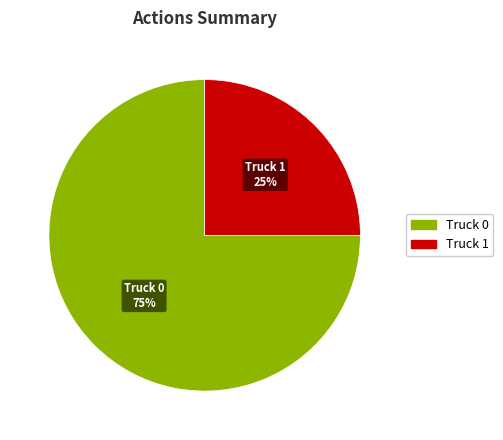

Approximately how many times larger is the value at Truck 1 compared to Truck 0?

0.3